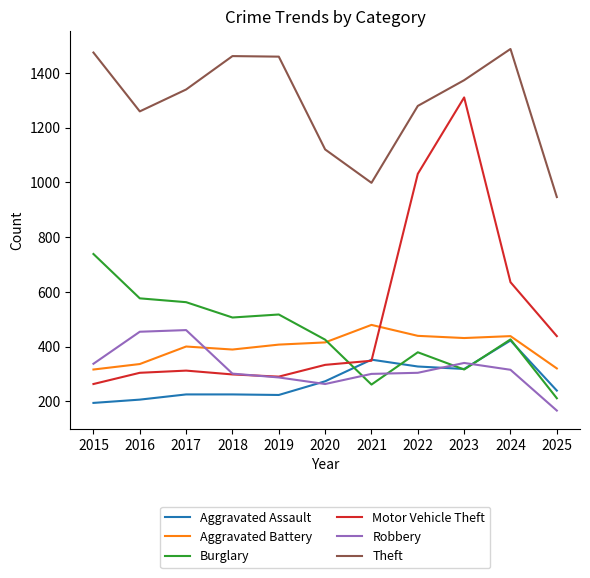

What is the total value across all series at 2017?

3298